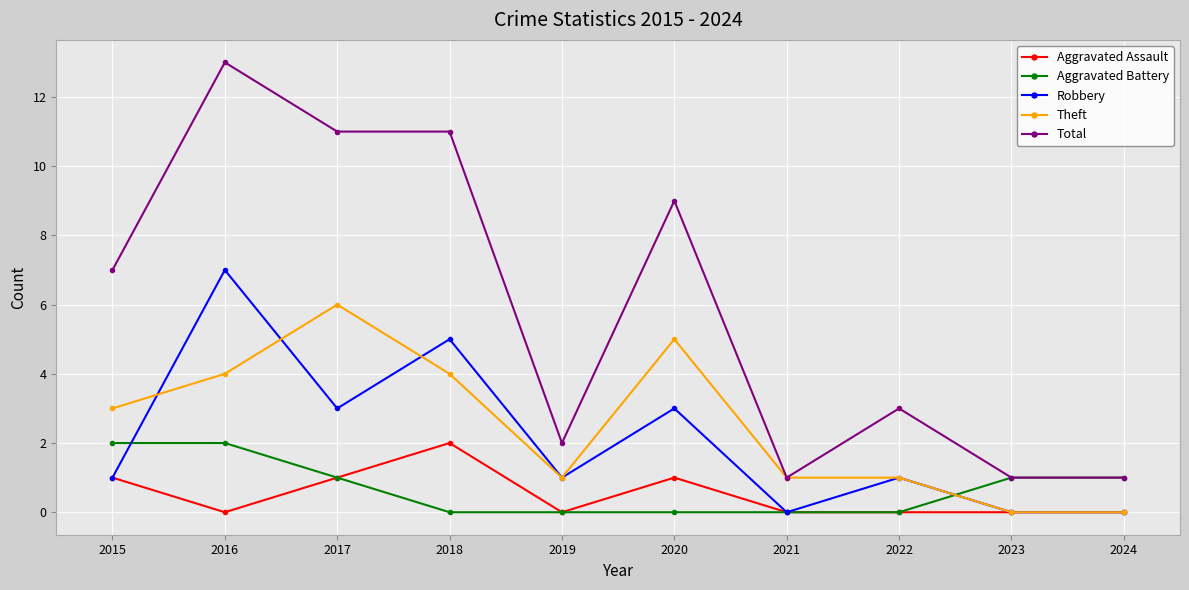

At 2018, list the series in order from largest to smallest.

Total, Robbery, Theft, Aggravated Assault, Aggravated Battery